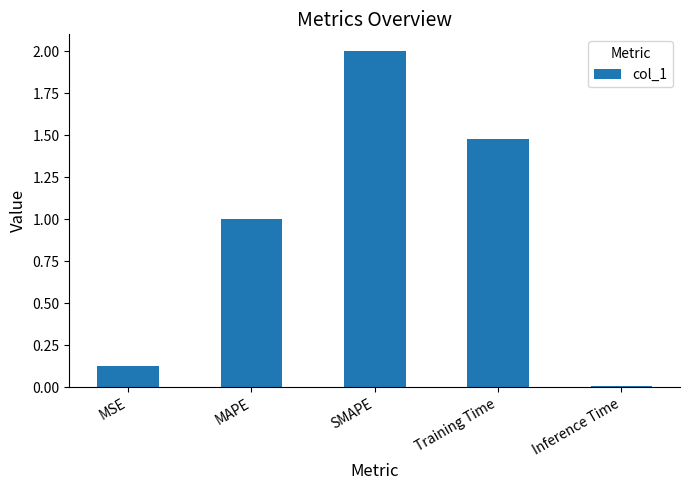

How many values are below 1?

2